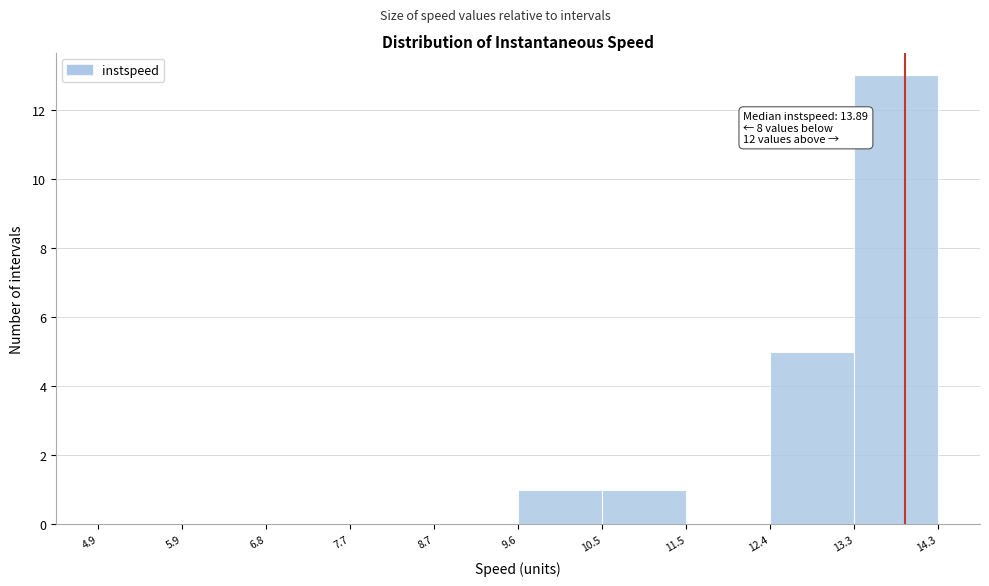

Over which range of the x-axis is the bar tallest?

13.3 to 14.3